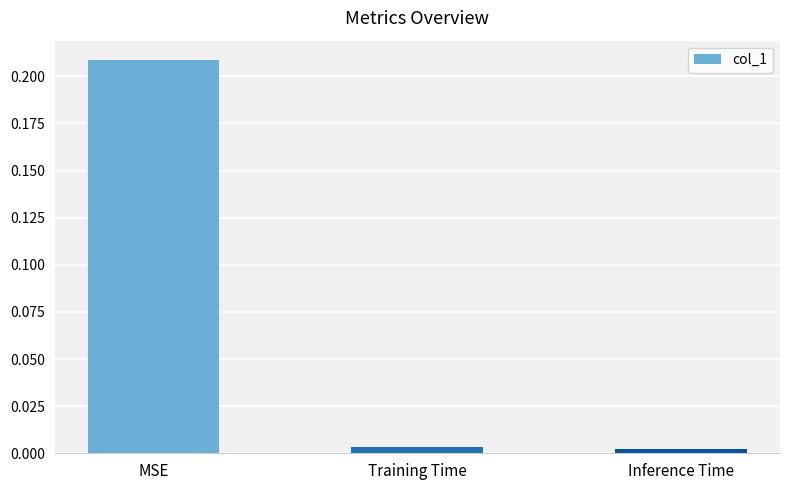

Which category has the highest value across all series?

MSE